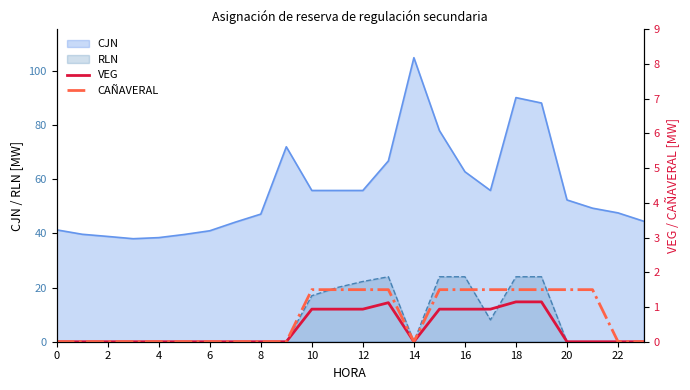

The RLN series shows 24.0 at 18. True or false?

True